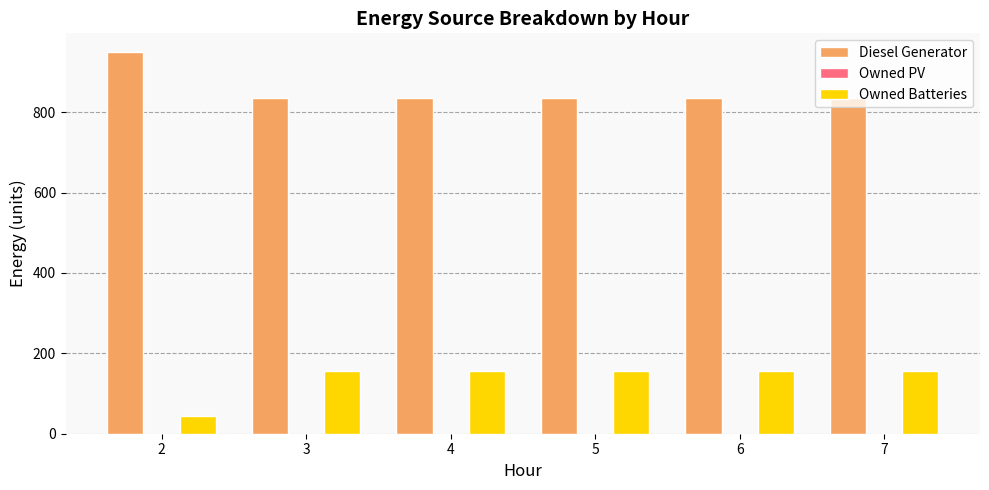

Rank the series by their maximum value, from highest to lowest.

Diesel Generator, Owned Batteries